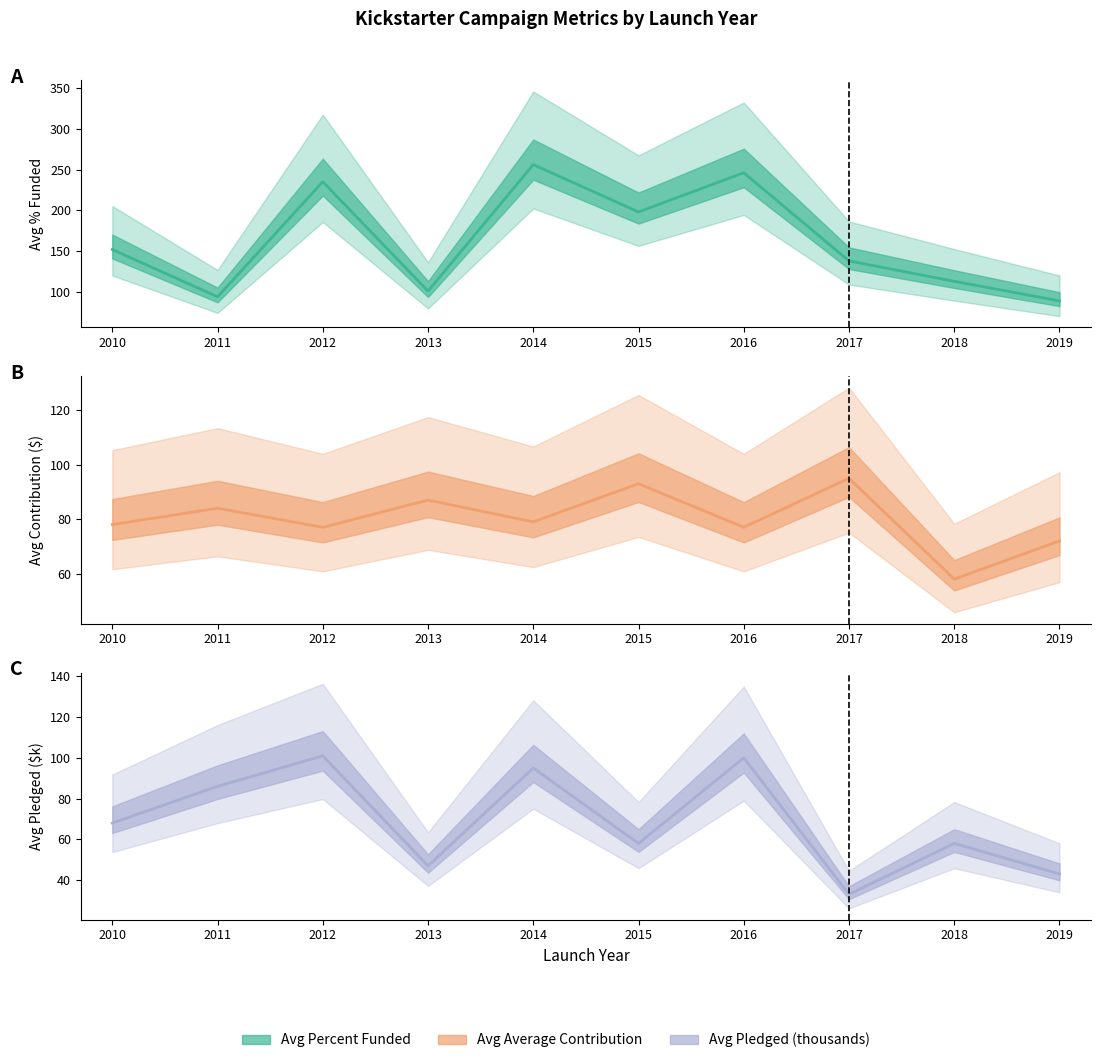

Count the number of data series in this chart.

3